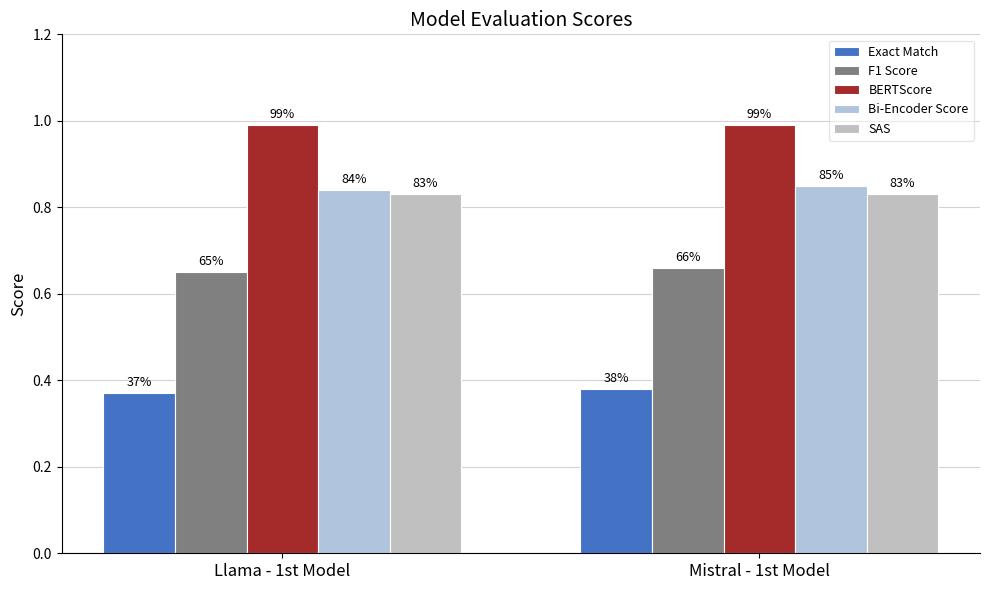

How many groups of bars are there?

2